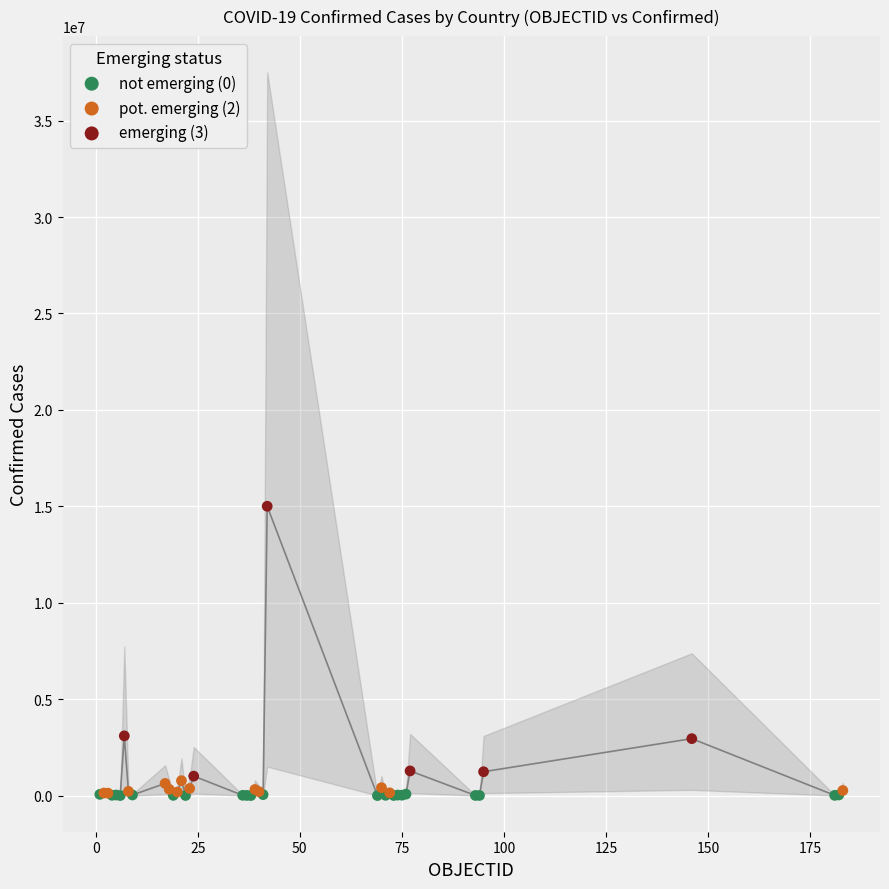

Which series has the widest spread of Y values?

emerging (3)